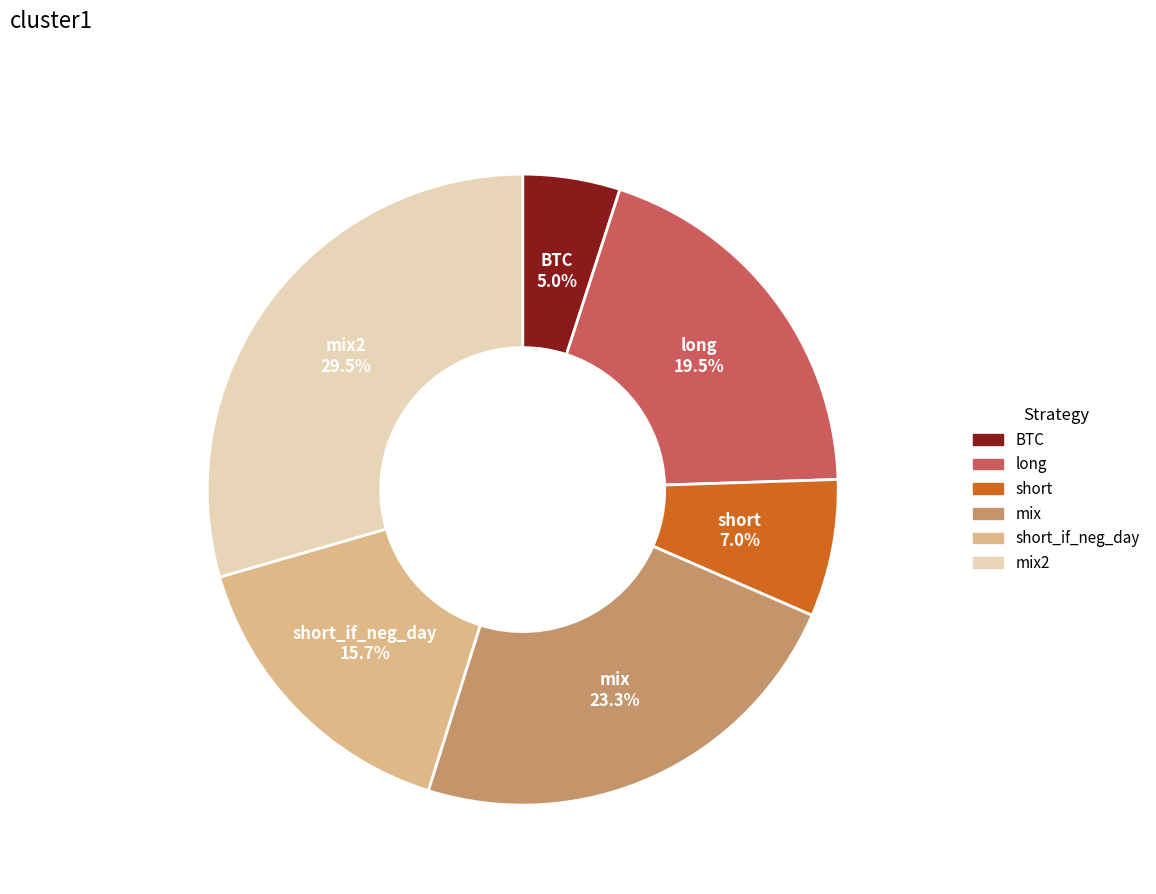

Does any single category account for the majority?

No